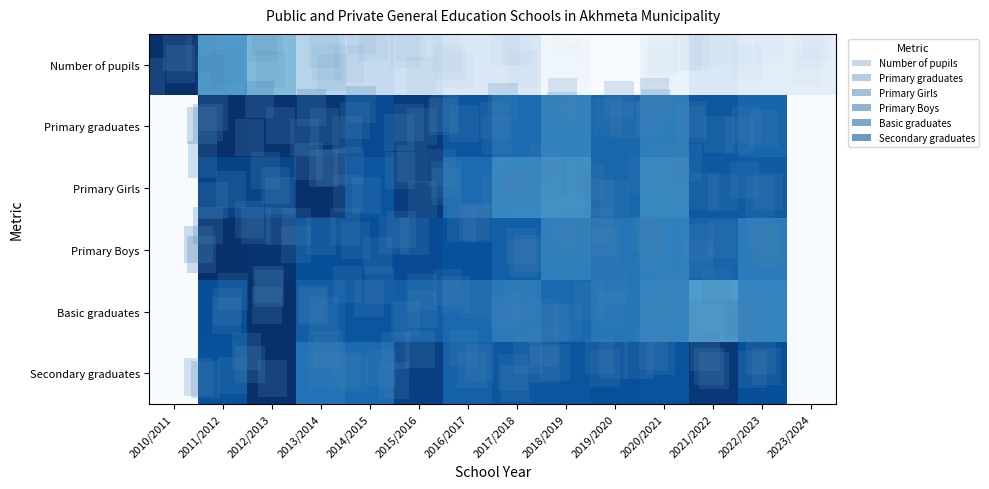

Which has a higher value, 2020/2021 or 2021/2022?

2021/2022